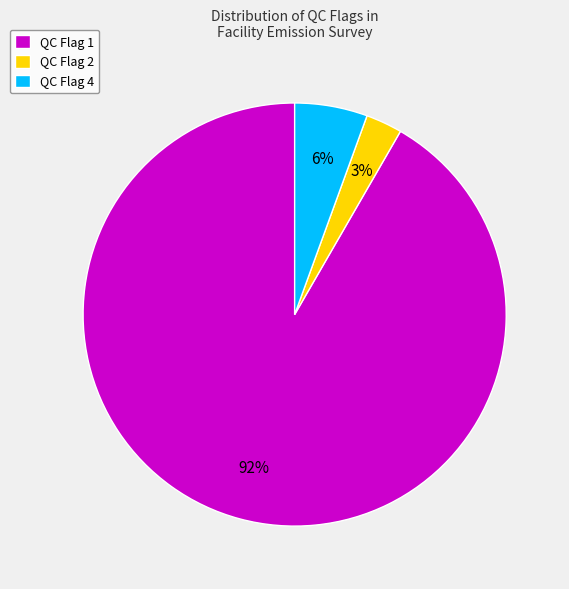

To the nearest percent, what portion does QC Flag 4 represent?

6%